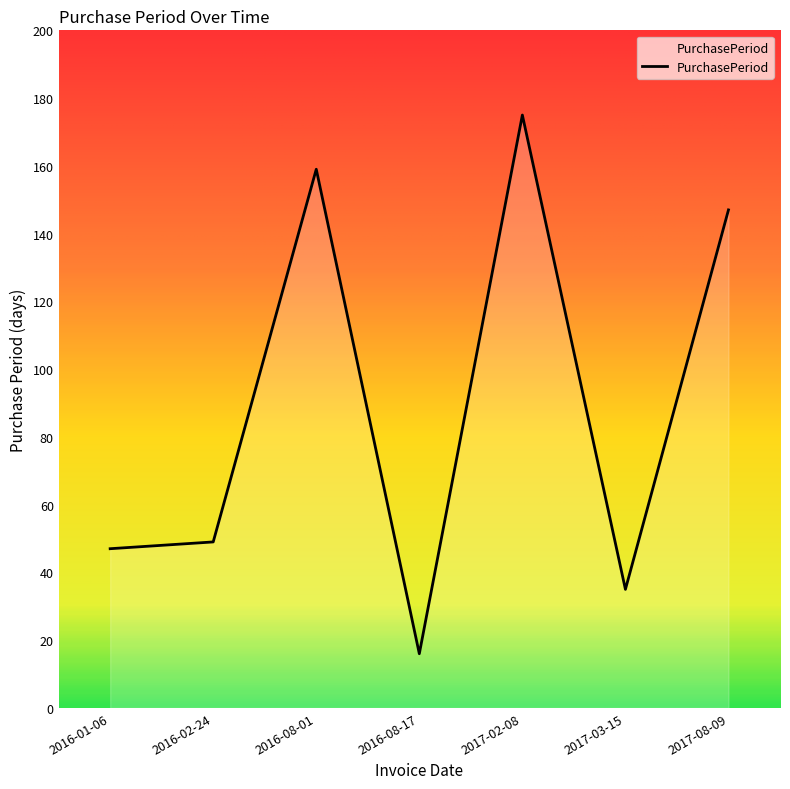

What position from the left is 2017-08-09?

7